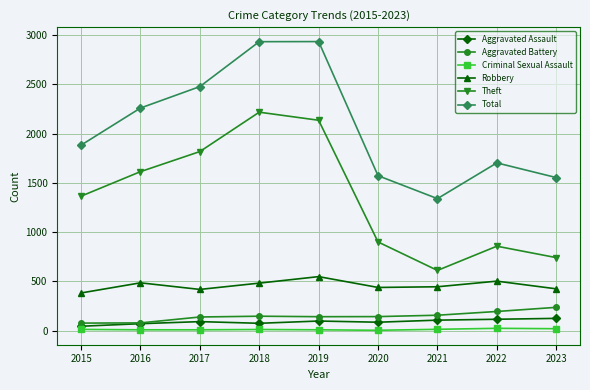

True or false: Robbery has a value of 438 at 2020.

True